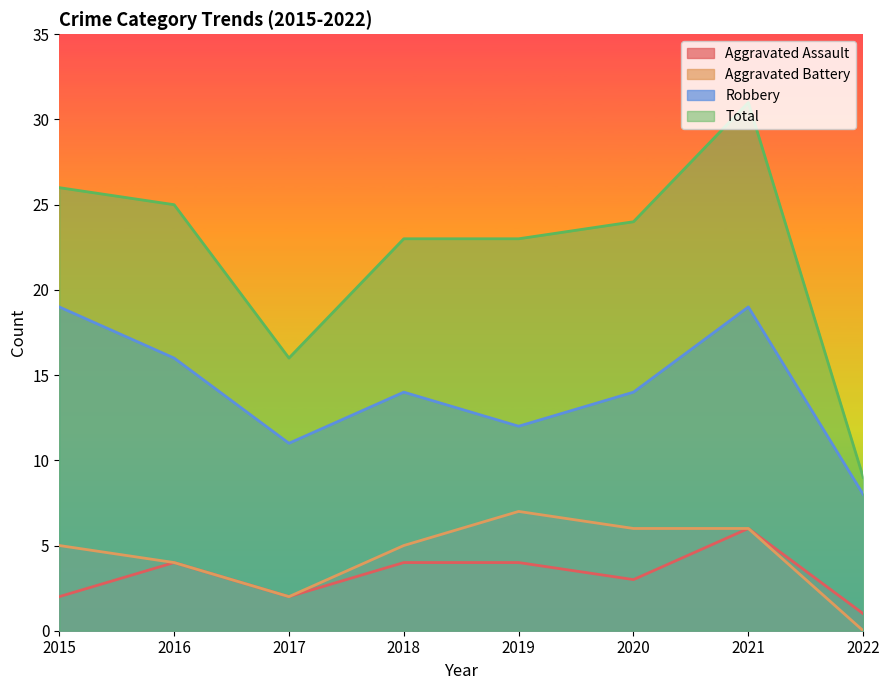

At which label is Robbery closest to 13?

2018